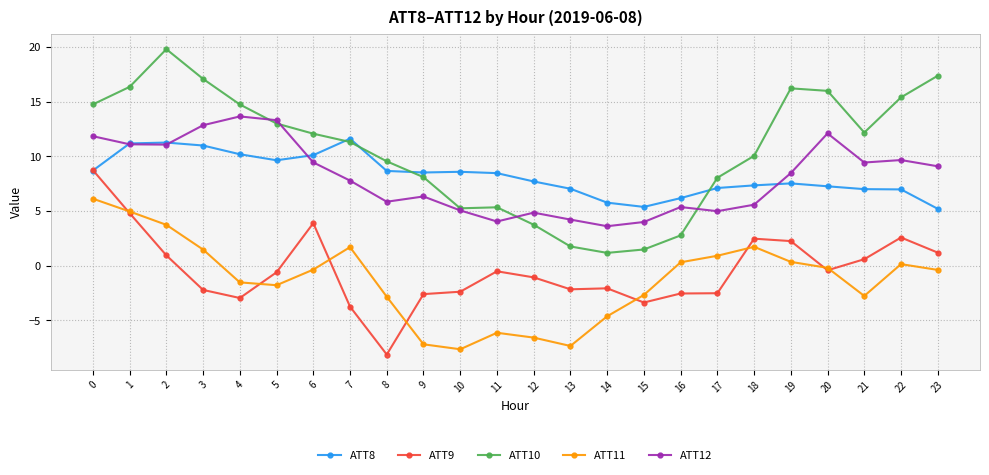

What is the difference between the ATT10 values at 17 and 18?

2.0